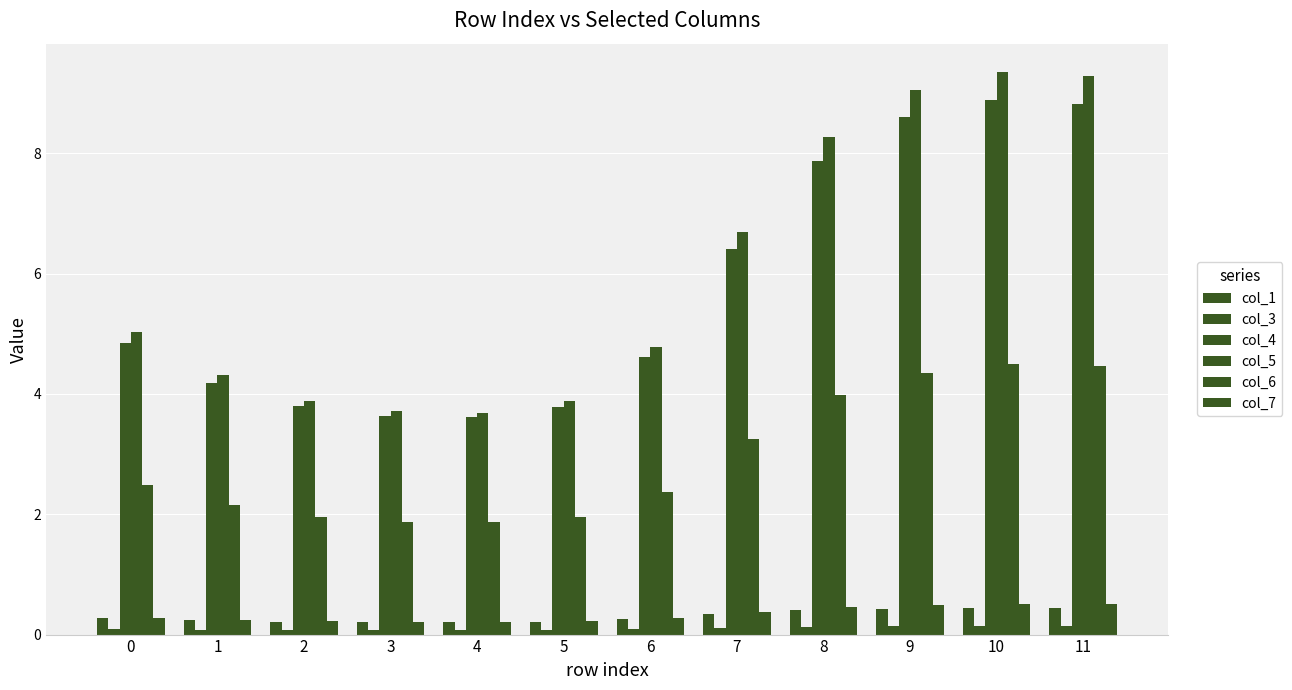

What is the sum of all col_3 values?

1.2